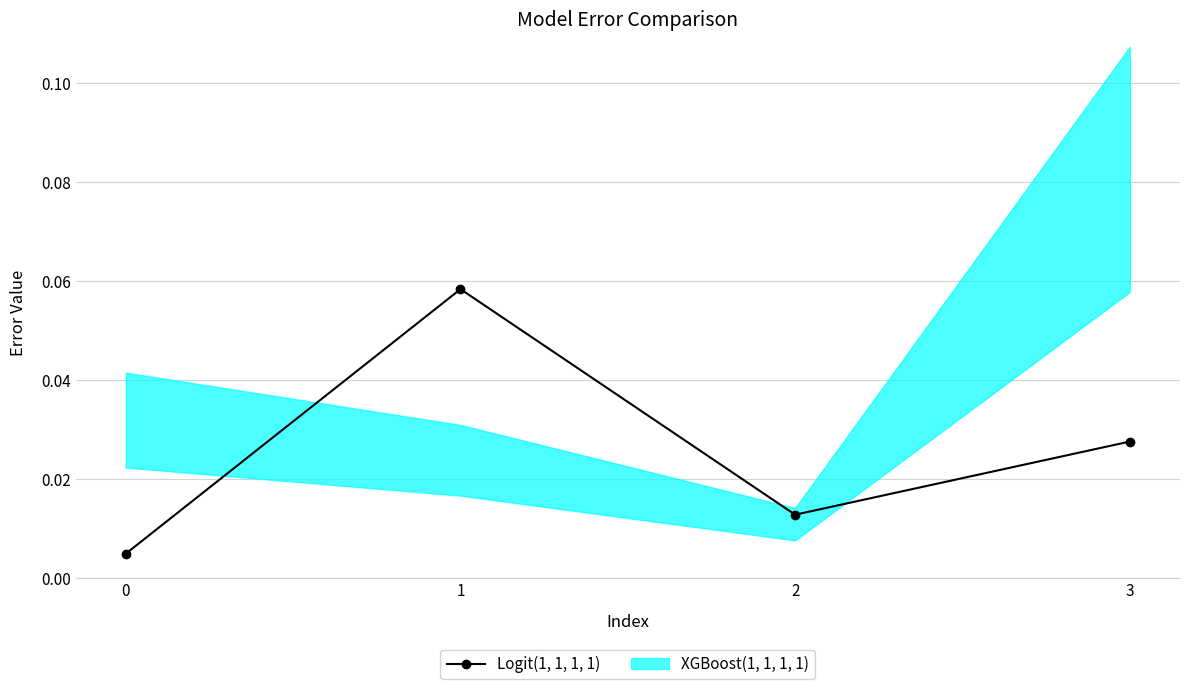

How many lines are shown in the chart?

1